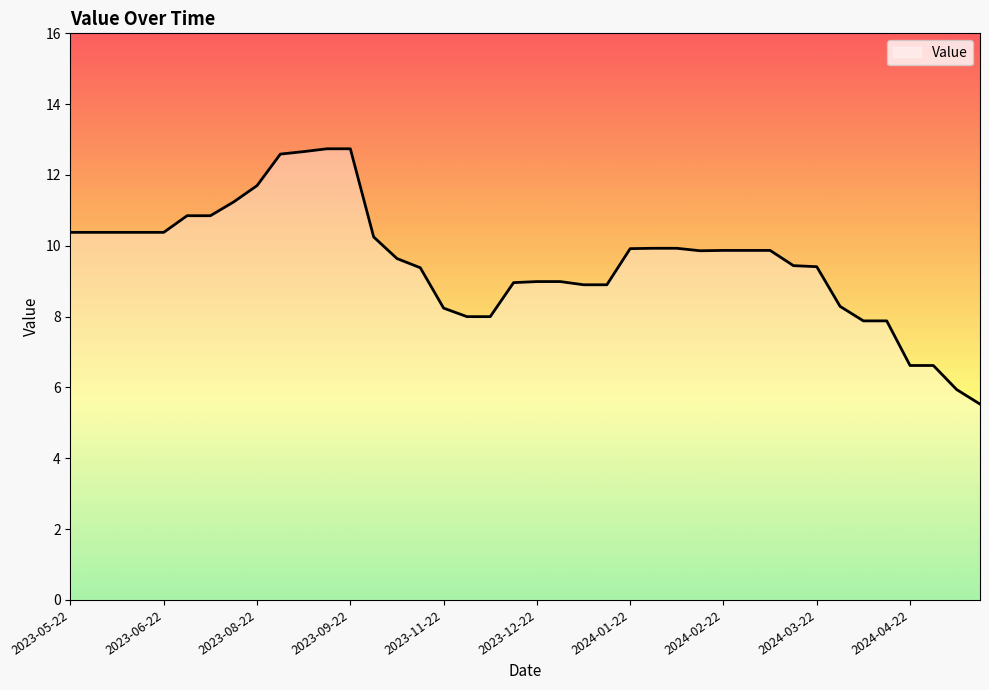

What is the difference between the maximum and minimum values?

7.2